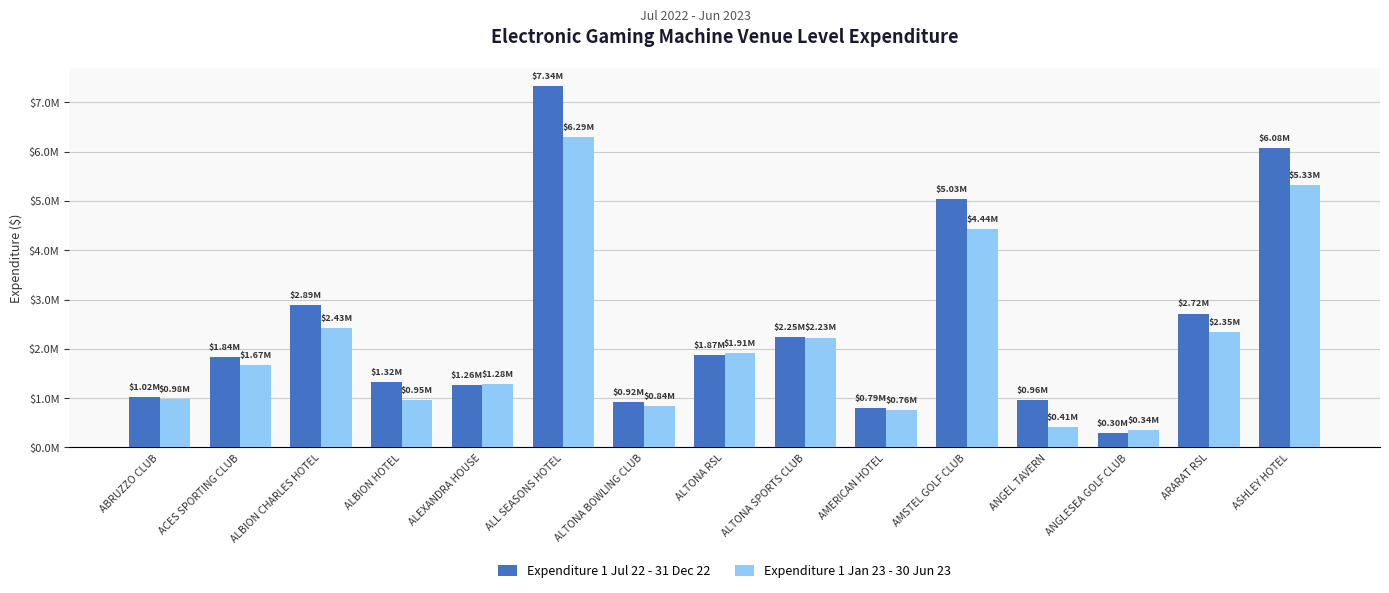

What are all the series names shown in the legend?

Expenditure 1 Jul 22 - 31 Dec 22, Expenditure 1 Jan 23 - 30 Jun 23